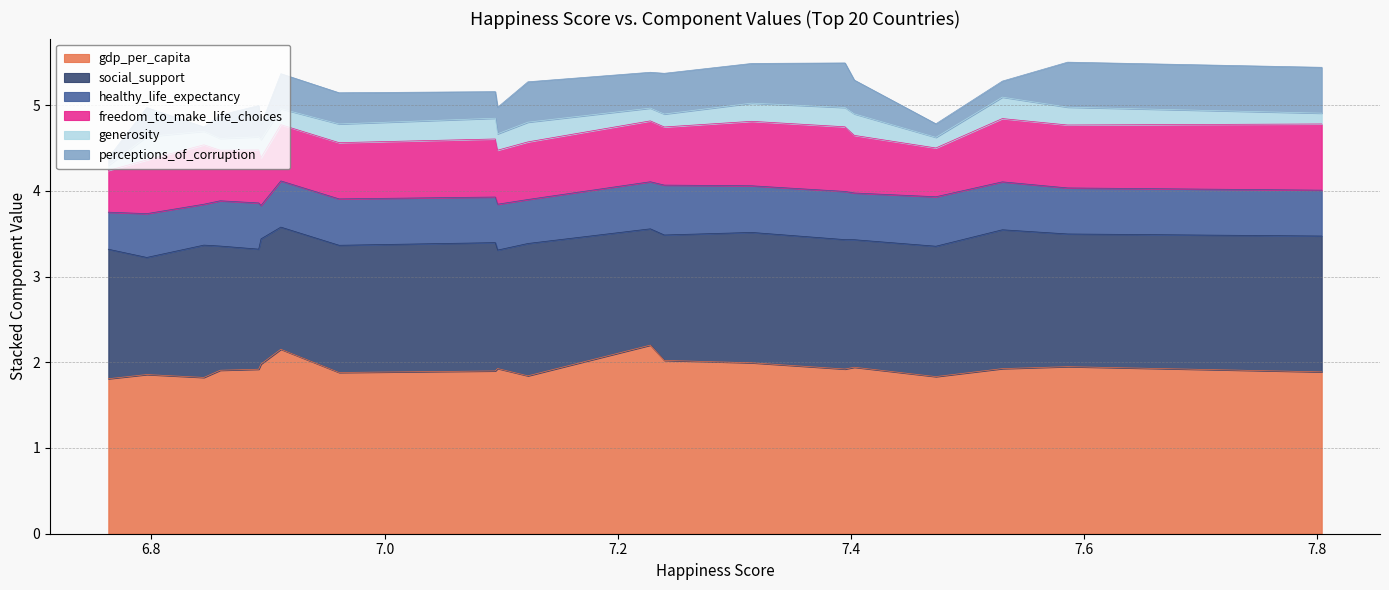

What are all the series names shown in the legend?

gdp_per_capita, social_support, healthy_life_expectancy, freedom_to_make_life_choices, generosity, perceptions_of_corruption